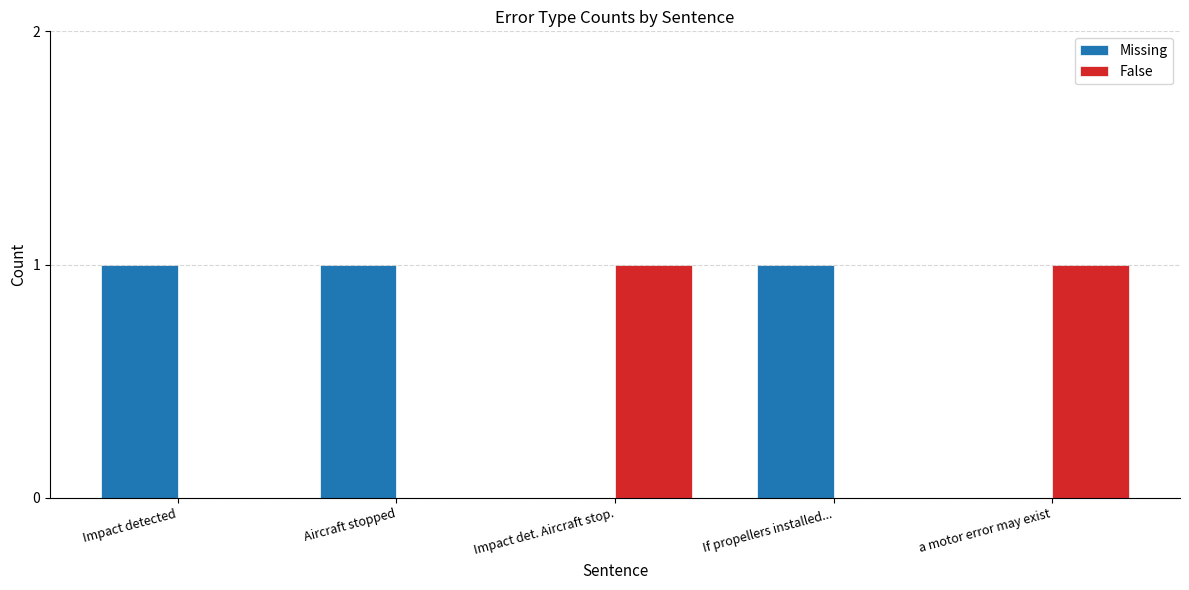

What is the sum of the Missing values at Impact detected and Aircraft stopped?

2